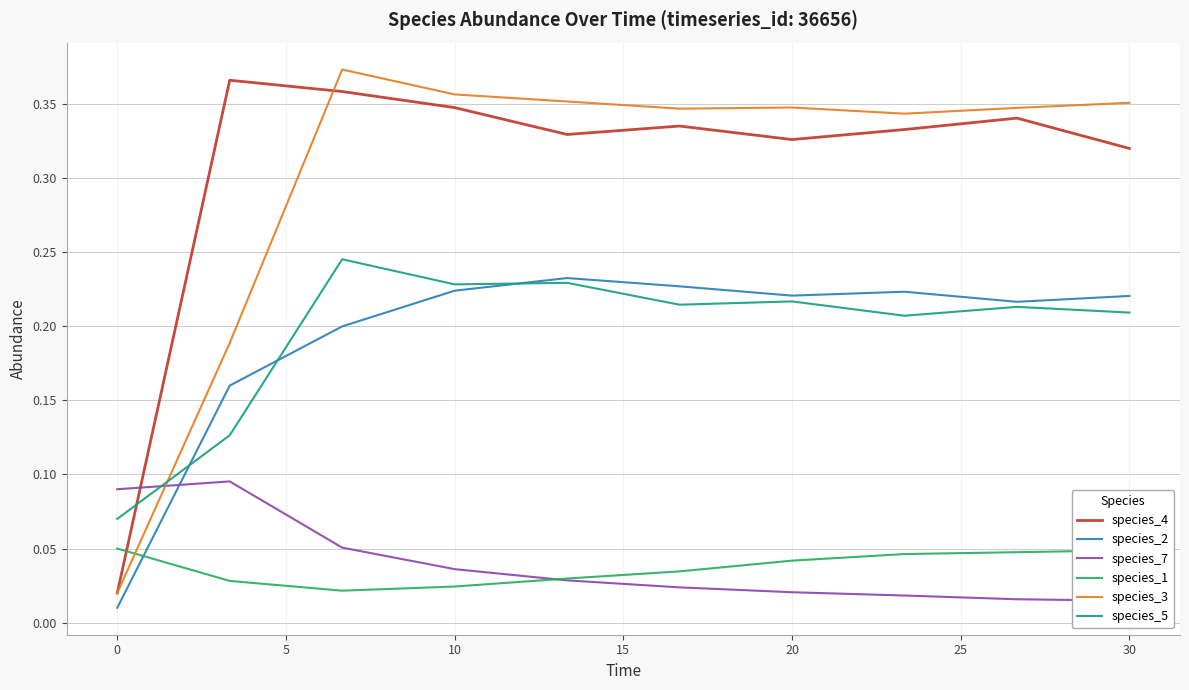

Which series has the largest total across all categories?

species_4